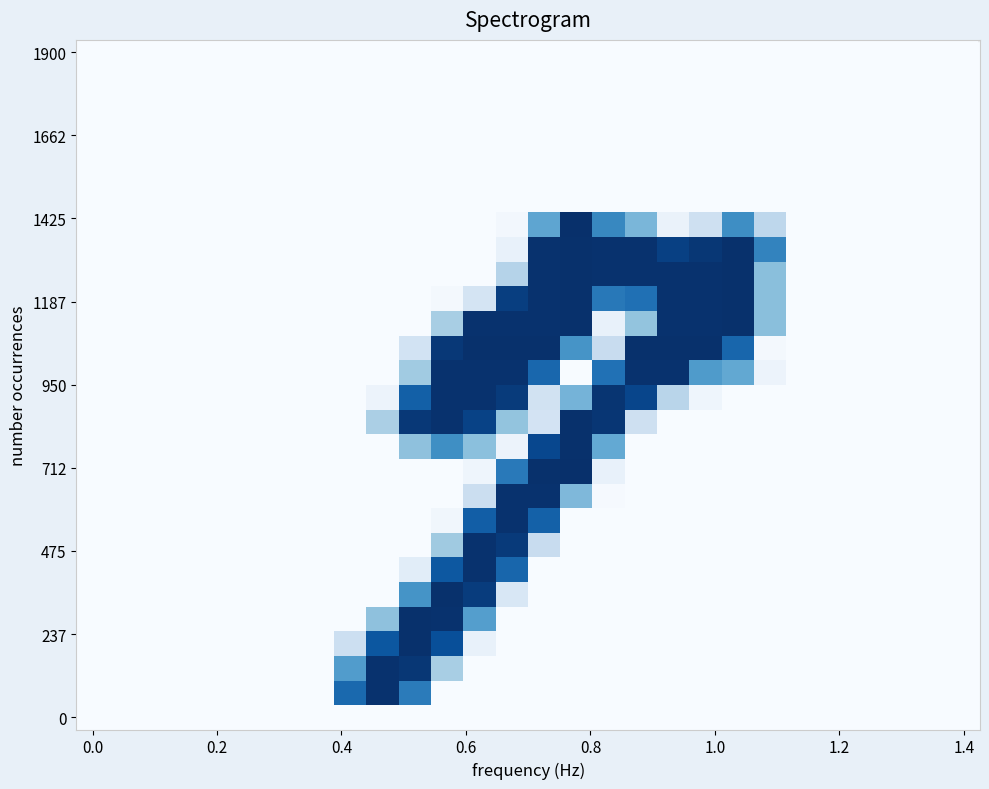

Count the number of categories in the chart.

28